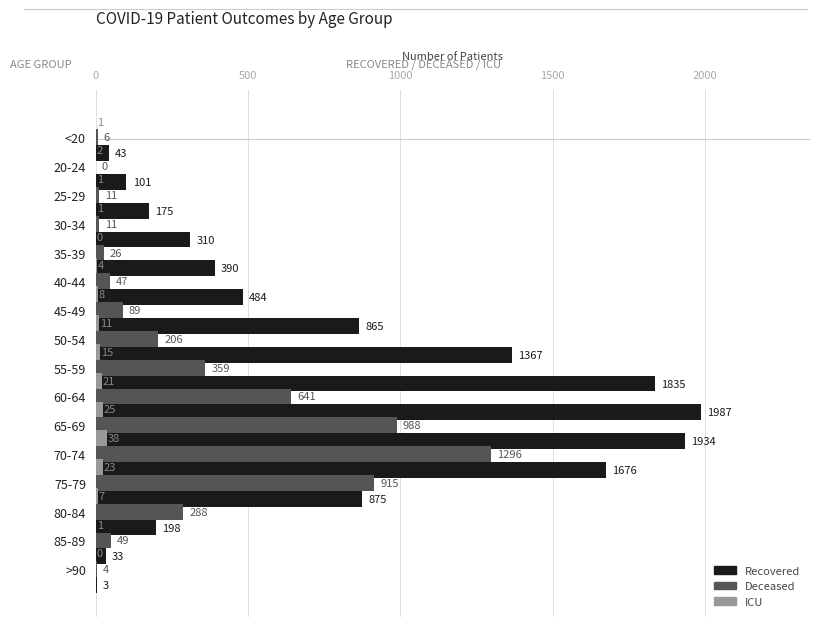

List the series in order of their overall mean, lowest first.

patients_in_icu, deceased_patients, recovered_patients